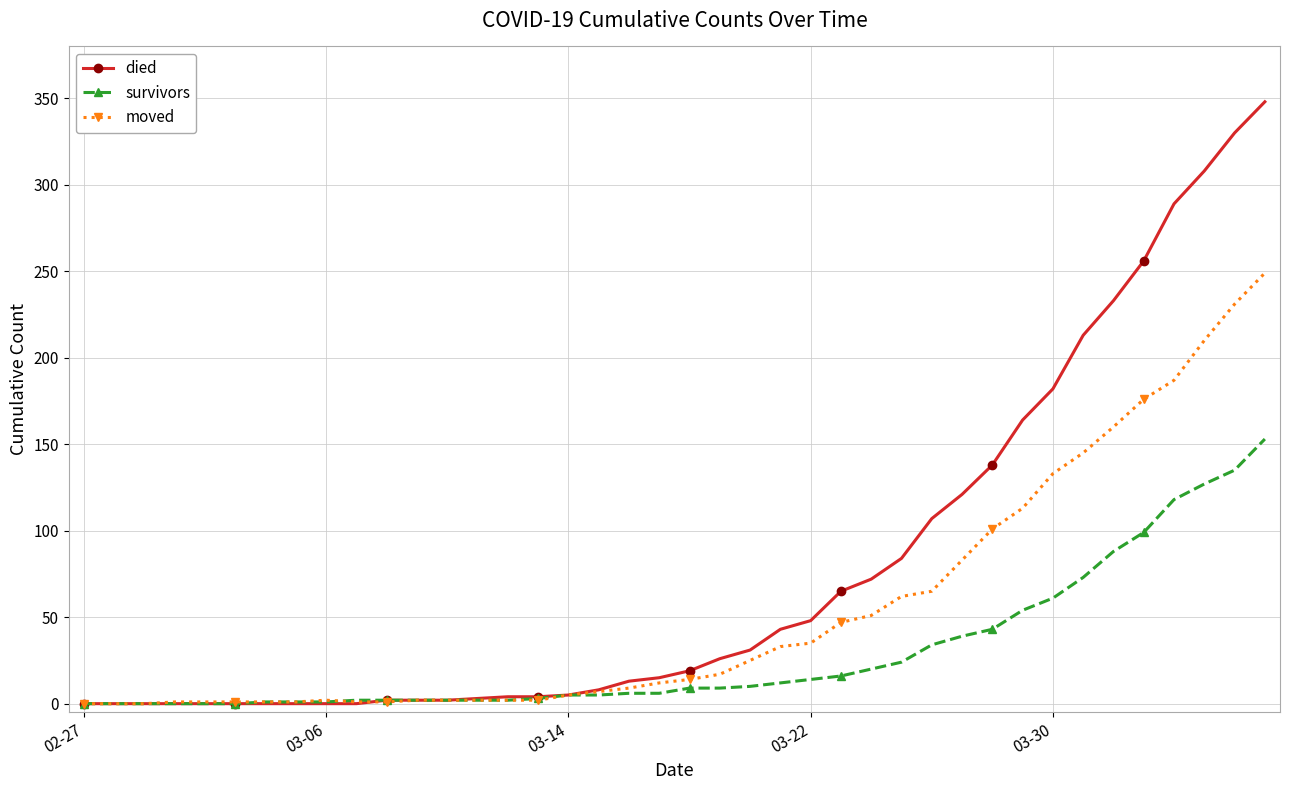

Which series has the largest range (max minus min)?

died